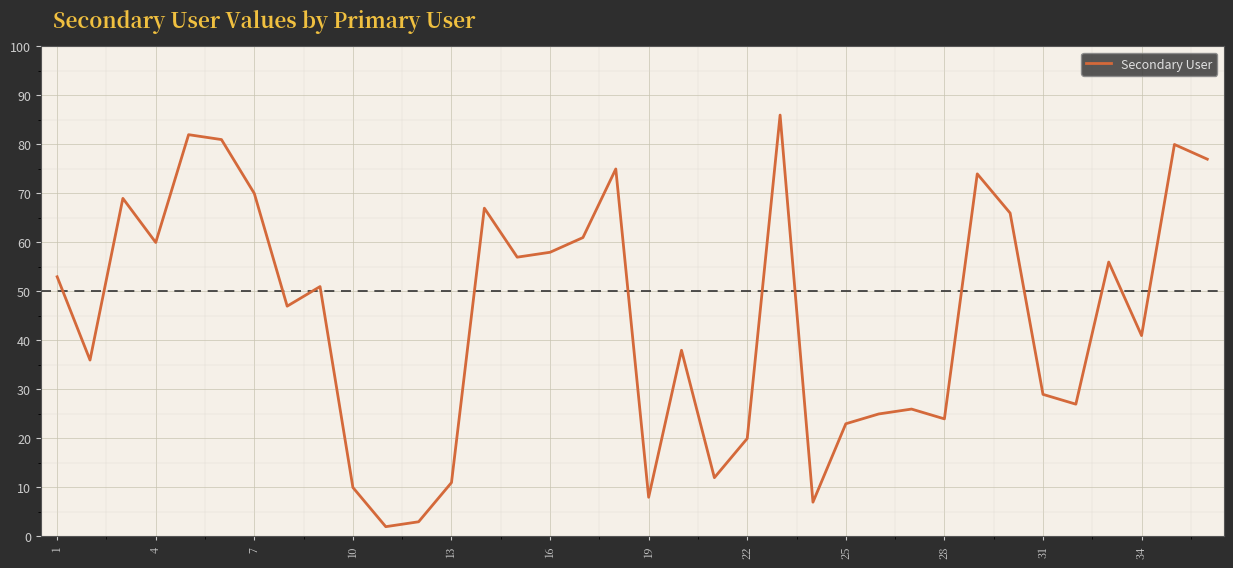

What is the difference between the maximum and minimum values?

84